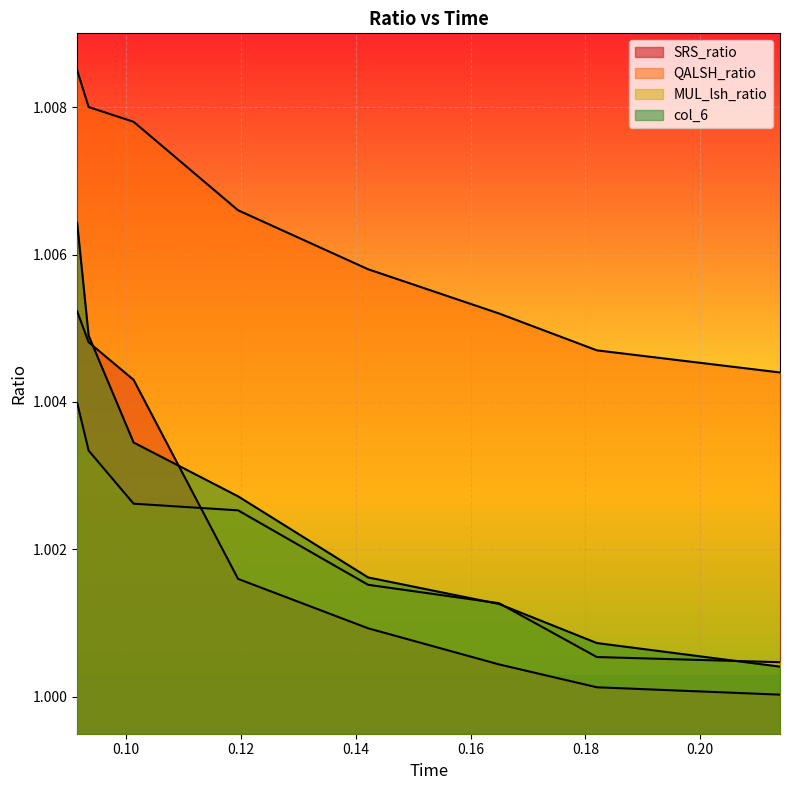

Does the chart display data point markers on the line(s)?

No